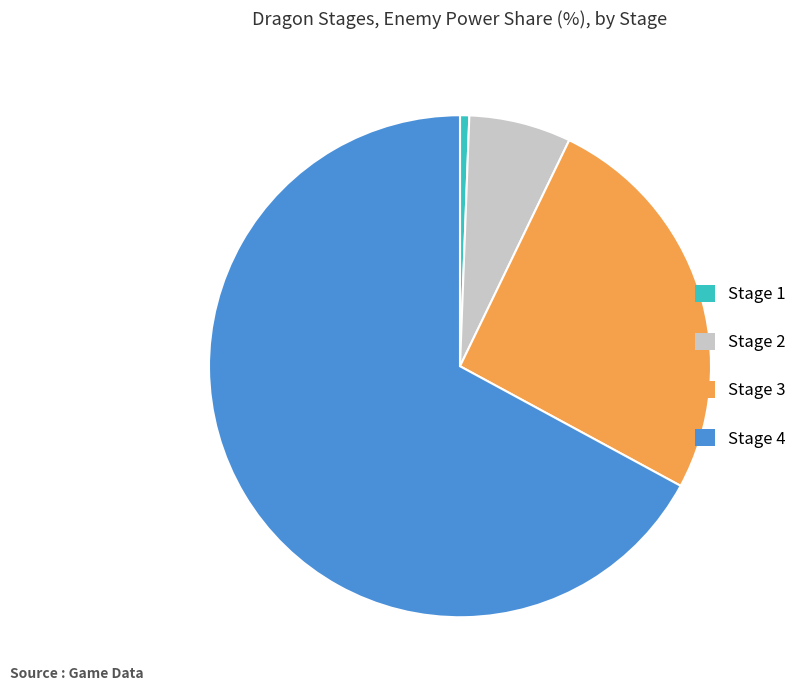

The Stage 2 slice represents 26% of the pie. True or false?

False